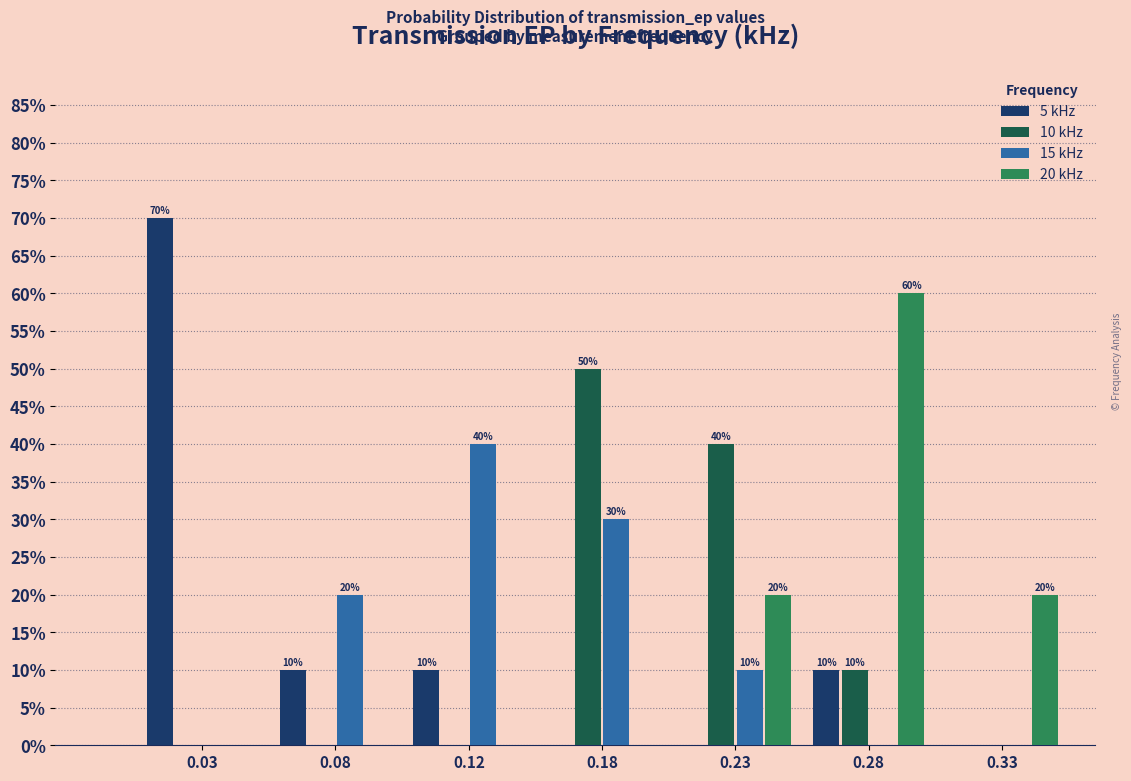

Reading right to left, list all the values displayed in this chart.

5 kHz: 0.33=0	0.28=10	0.23=0	0.18=0	0.12=10	0.08=10	0.03=70
10 kHz: 0.33=0	0.28=10	0.23=40	0.18=50	0.12=0	0.08=0	0.03=0
15 kHz: 0.33=0	0.28=0	0.23=10	0.18=30	0.12=40	0.08=20	0.03=0
20 kHz: 0.33=20	0.28=60	0.23=20	0.18=0	0.12=0	0.08=0	0.03=0